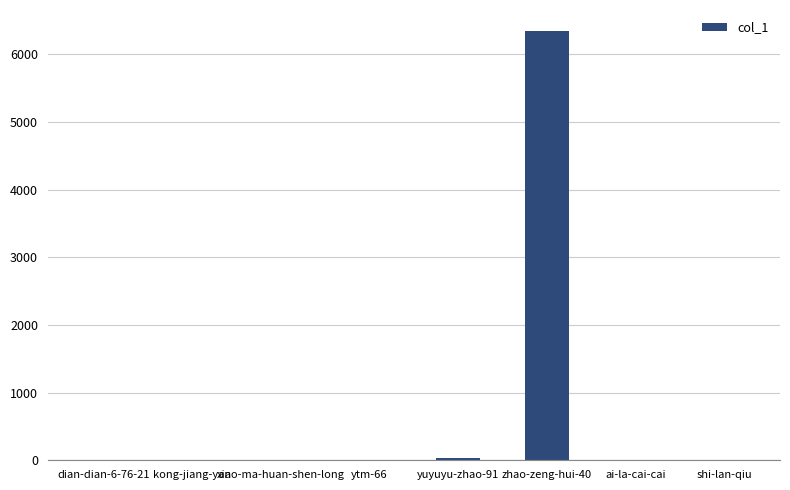

How many series are shown in this chart?

1